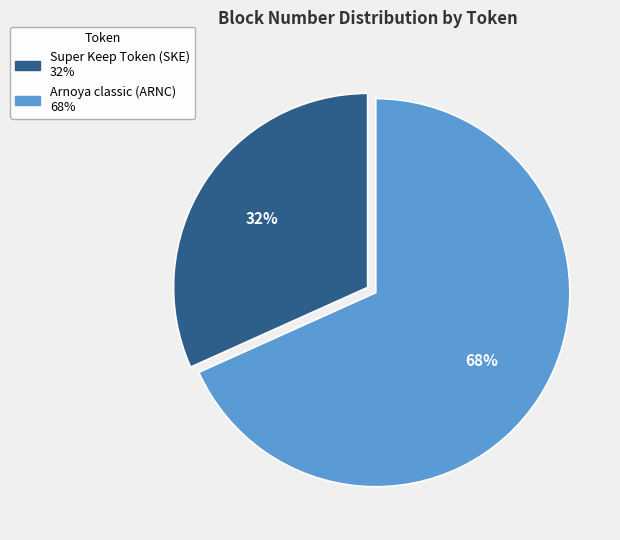

Which slice is the largest?

Arnoya classic (ARNC)